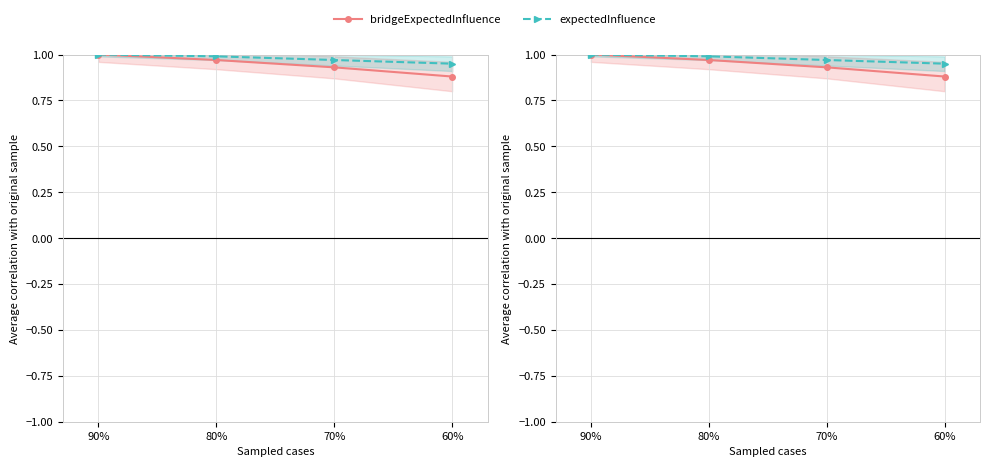

Which series has the largest range (max minus min)?

bridgeExpectedInfluence